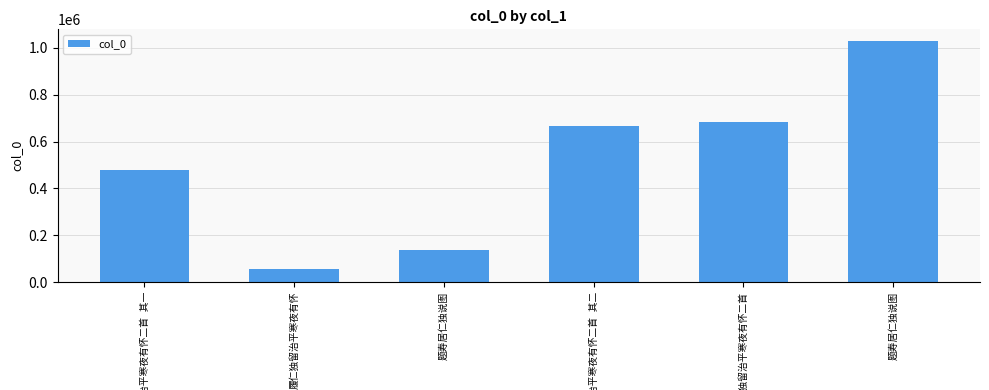

Reading right to left, extract all data points from this chart.

题寿居仁独说图=1028238	履仁独留治平寒夜有怀二首=683078	履仁独留治平寒夜有怀二首 其二=668412	题寿居仁独说图=135921	履仁独留治平寒夜有怀=54201	履仁独留治平寒夜有怀二首 其一=477930